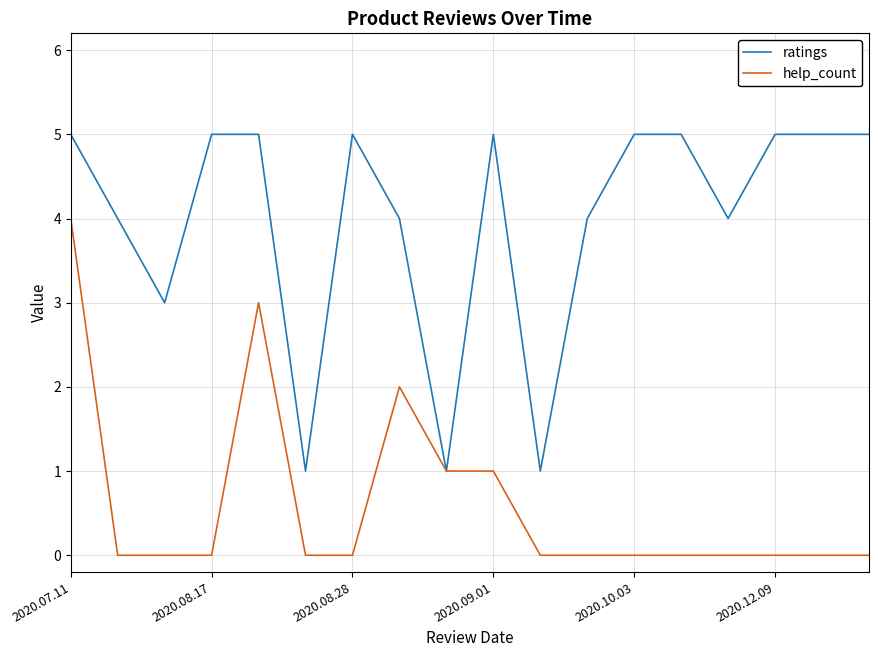

Which series has the largest total across all categories?

ratings